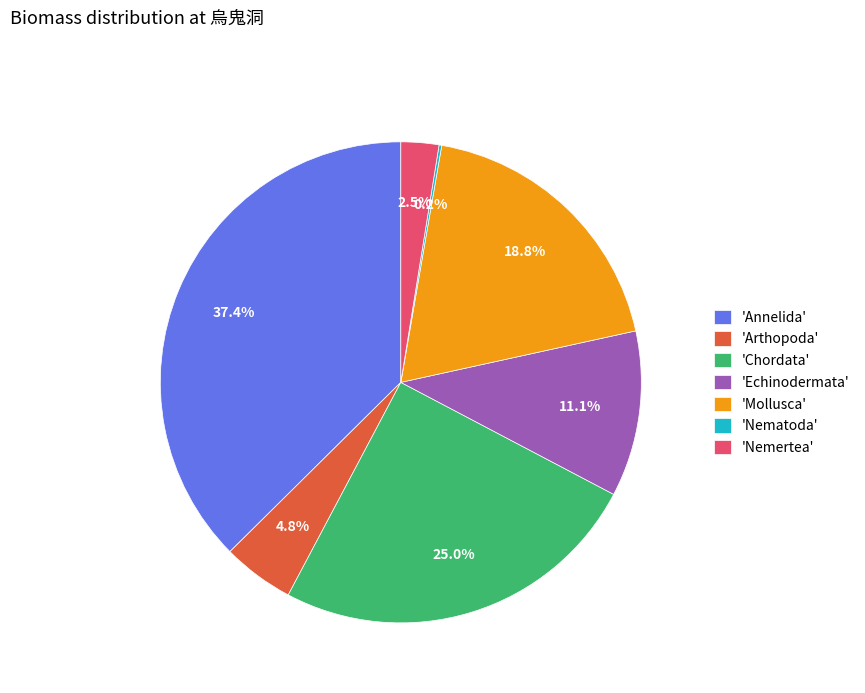

To the nearest percent, what is the average slice percentage?

14%